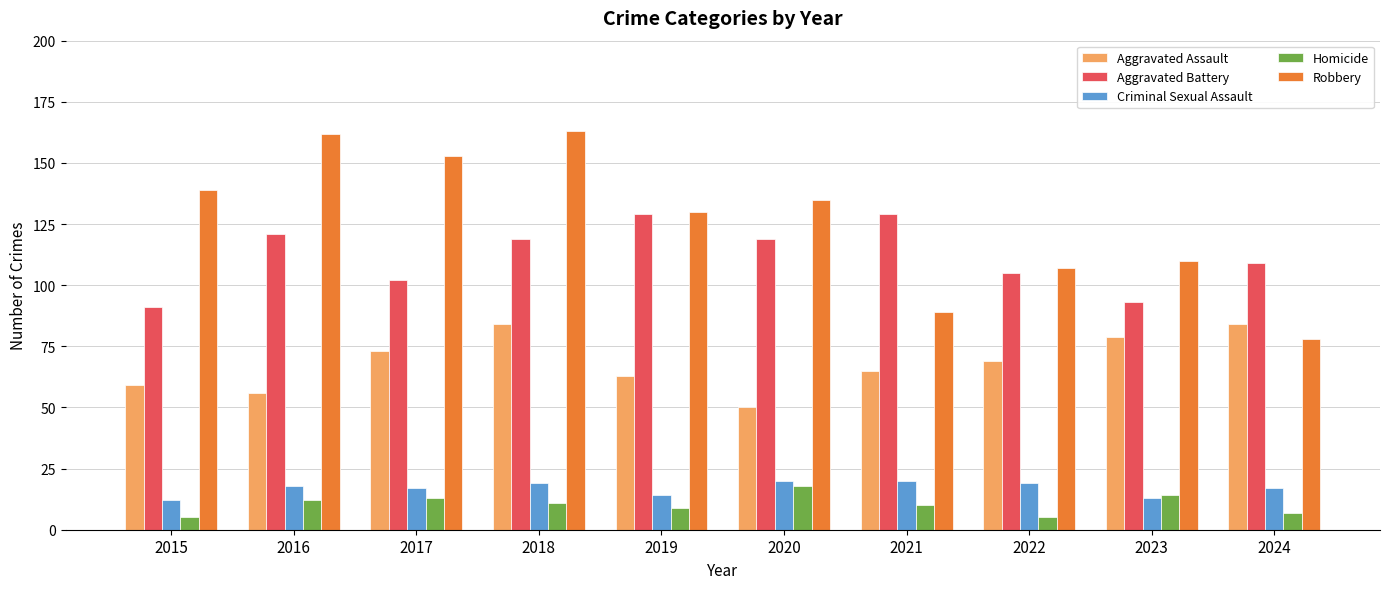

How many categories are shown in the chart?

10